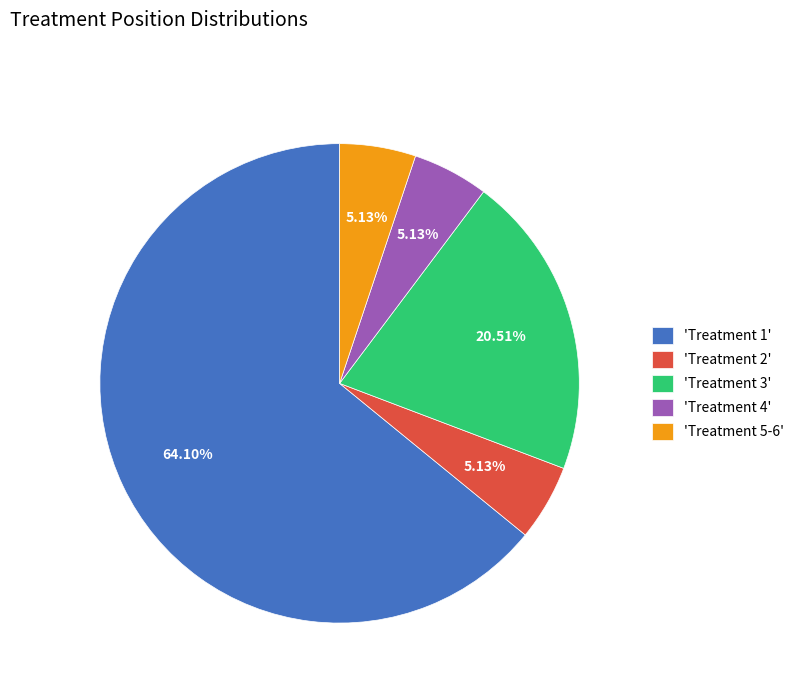

Combined, do 'Treatment 3' and 'Treatment 4' account for over 50%?

No